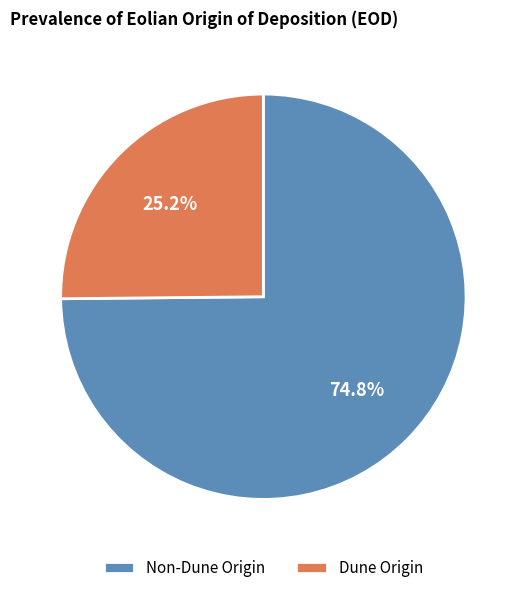

Is it true that Non-Dune Origin is 66% of the pie?

False